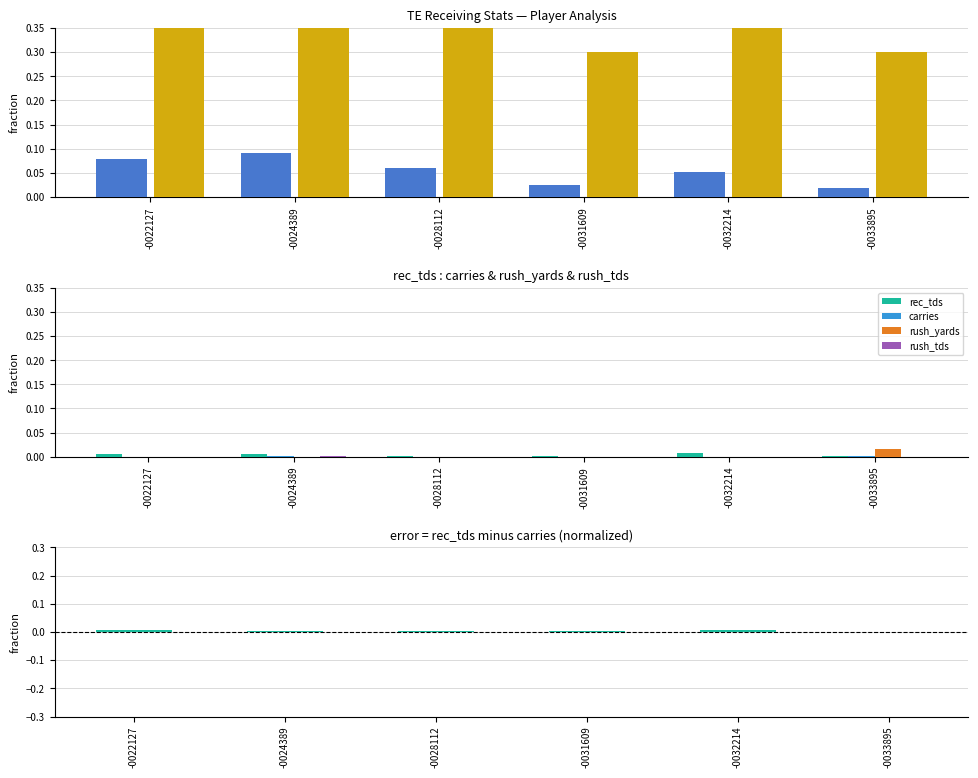

The value of rush_yards at -0032214 is 0.0. True or false?

True